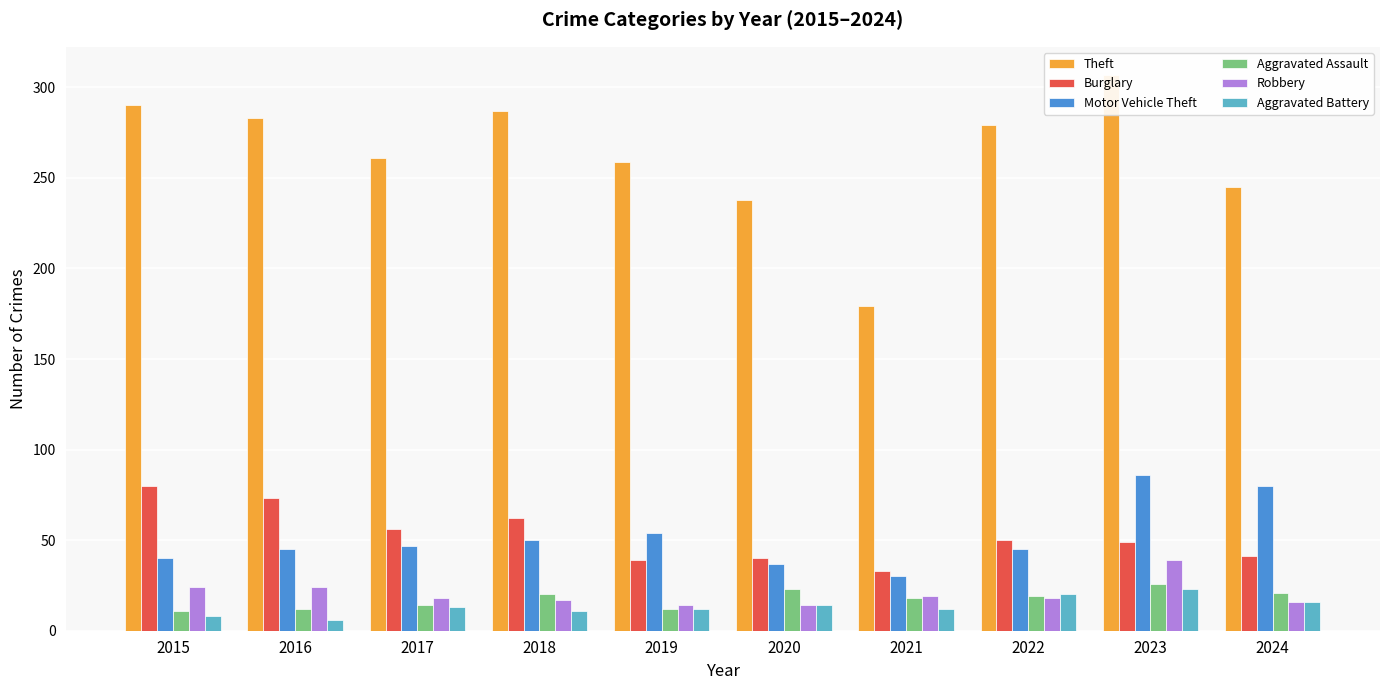

Rank the series by their maximum value, from lowest to highest.

Aggravated Battery, Aggravated Assault, Robbery, Burglary, Motor Vehicle Theft, Theft